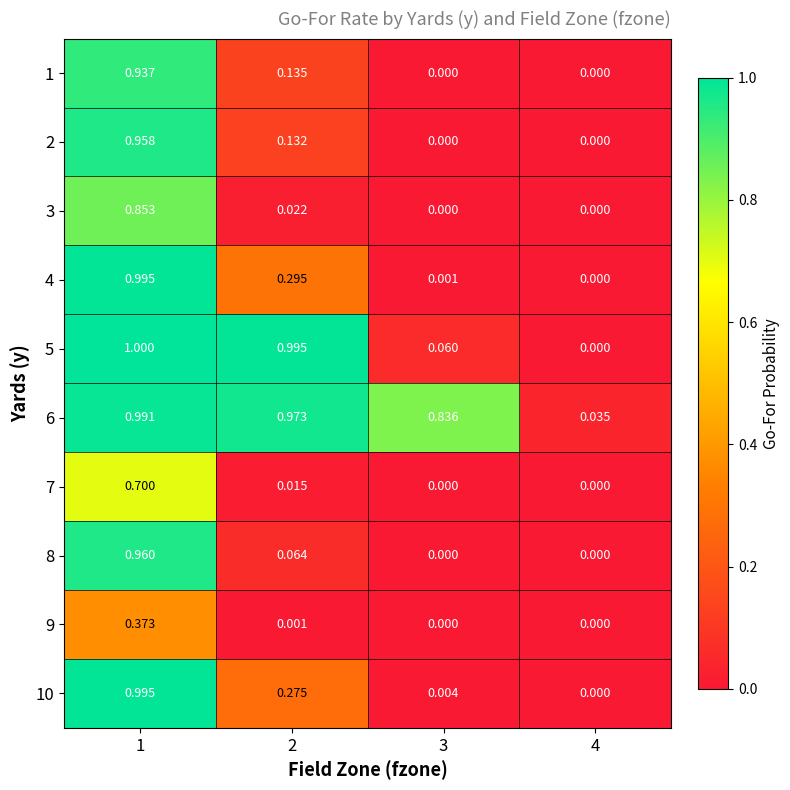

Is the value of 5 at 2 greater than the value of 9 at 2?

Yes